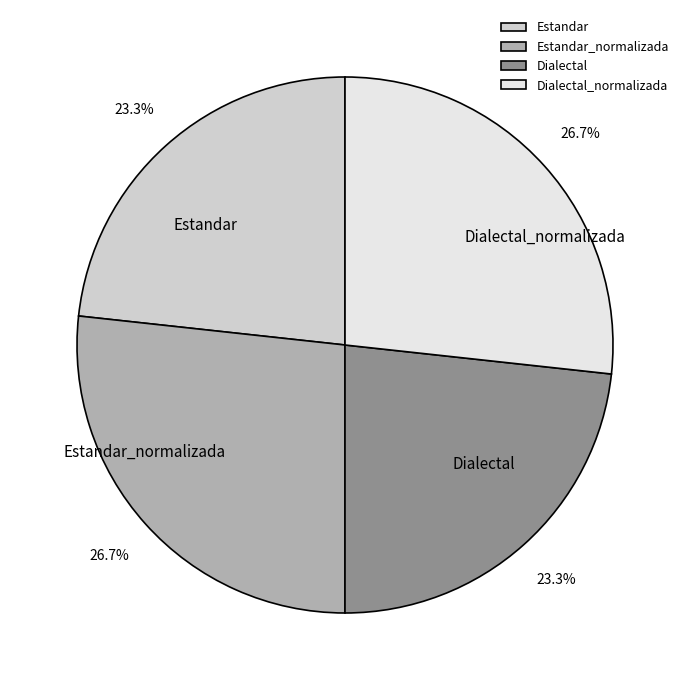

Does Dialectal represent more than half of the total?

No